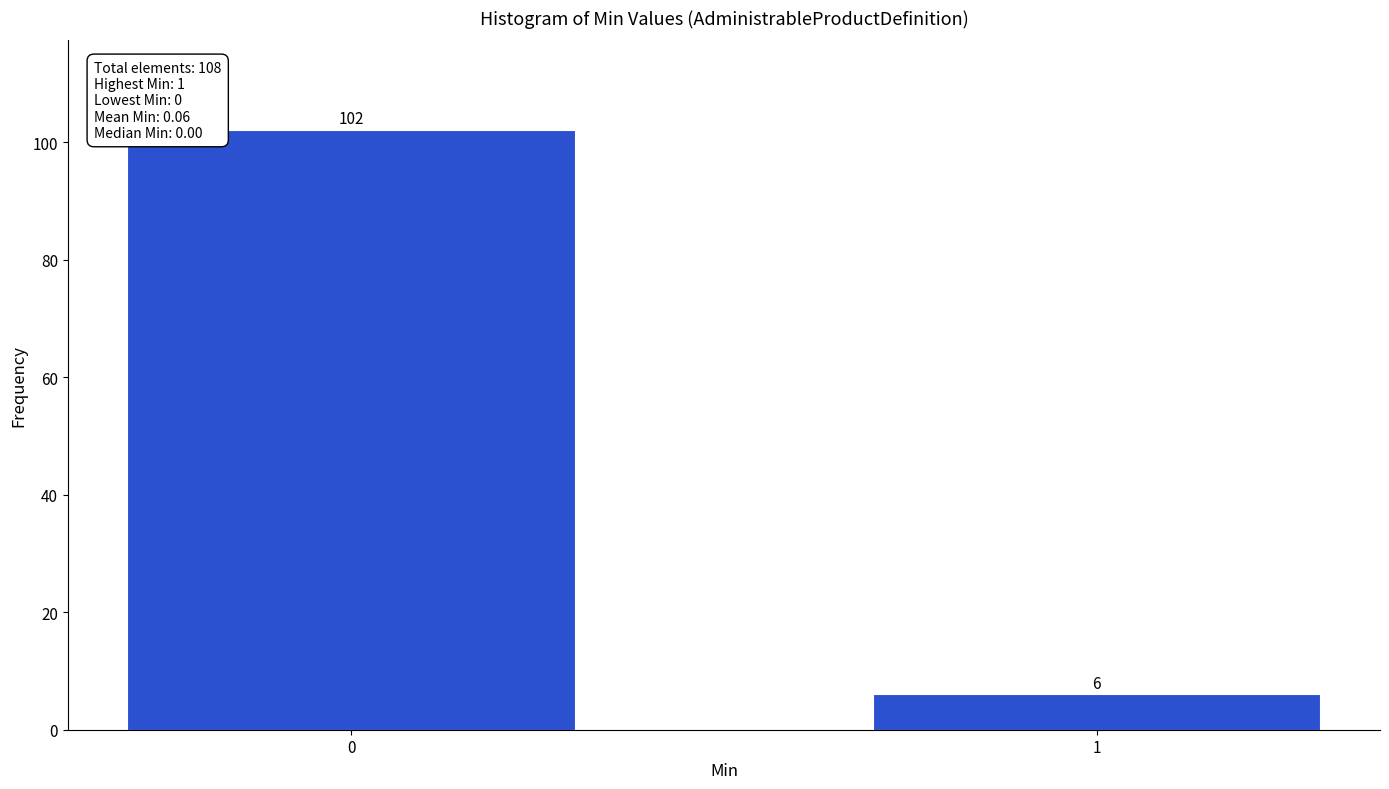

Reading left to right, list all the values displayed in this chart.

102	6